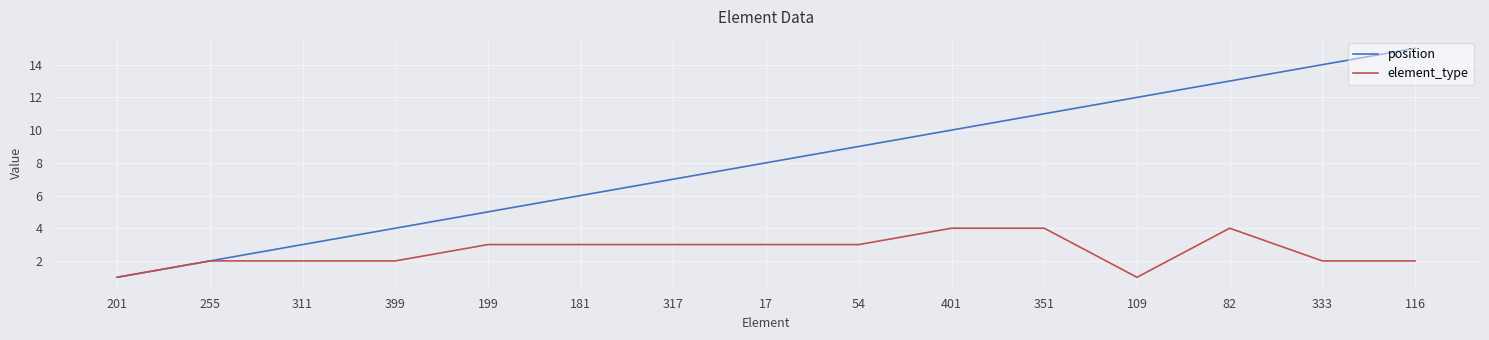

What is the difference between the maximum and minimum values in the position series?

14